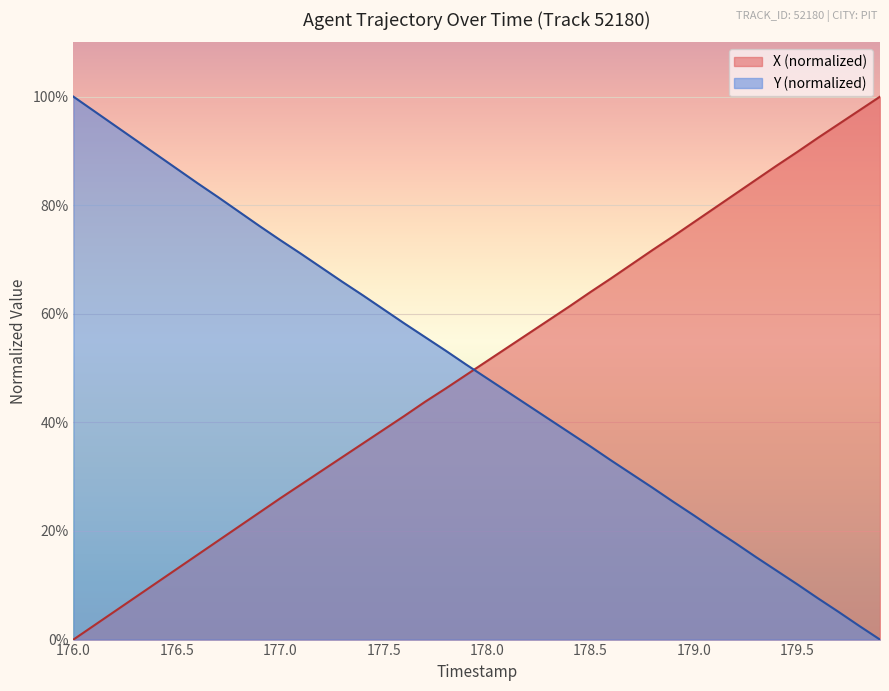

True or false: X (normalized) has a value of 47.3 at 179.5.

False